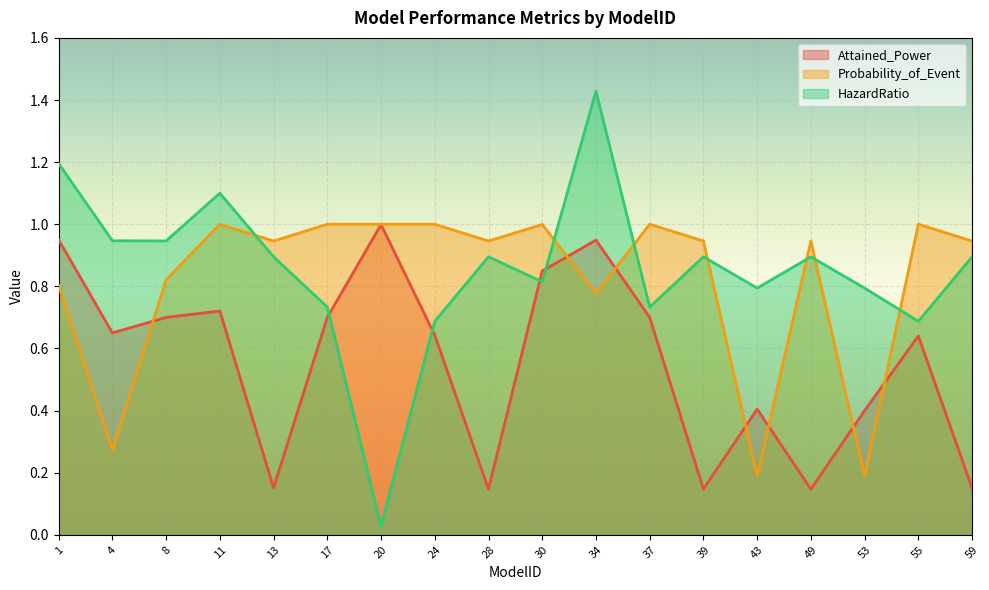

Count the number of data series in this chart.

3